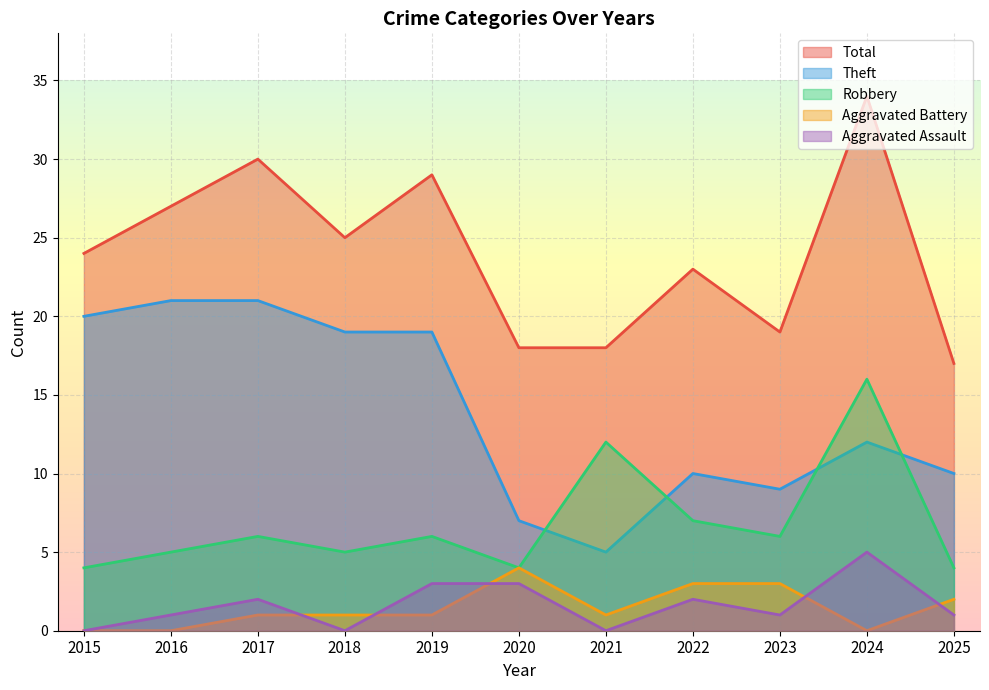

What is the value of the Total point at the 4th from the left?

25